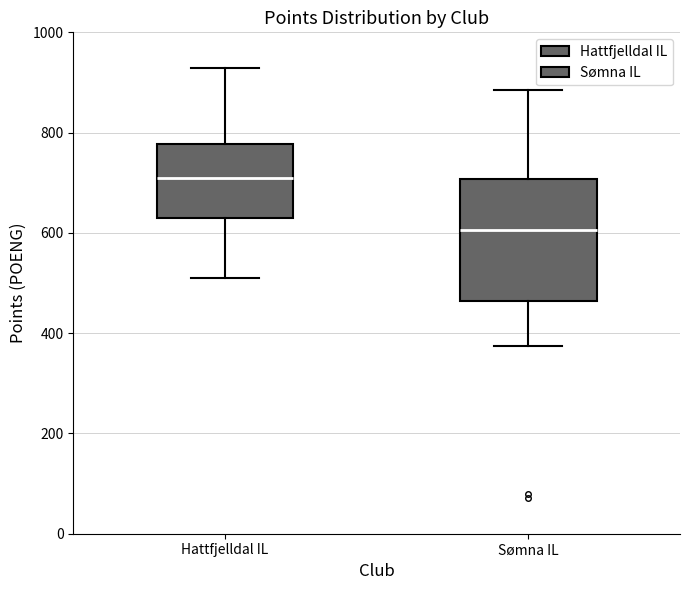

Where does the upper whisker of the box for Hattfjelldal IL end on the y-axis? The values are not printed on the chart, so give them approximately, as read against the axis.

920